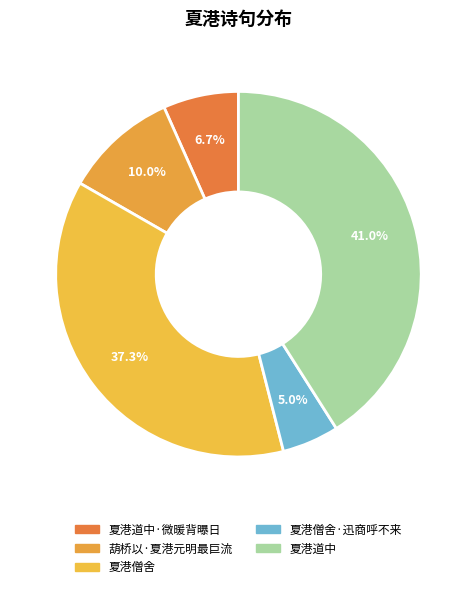

The 夏港僧舍 slice represents 37% of the pie. True or false?

True